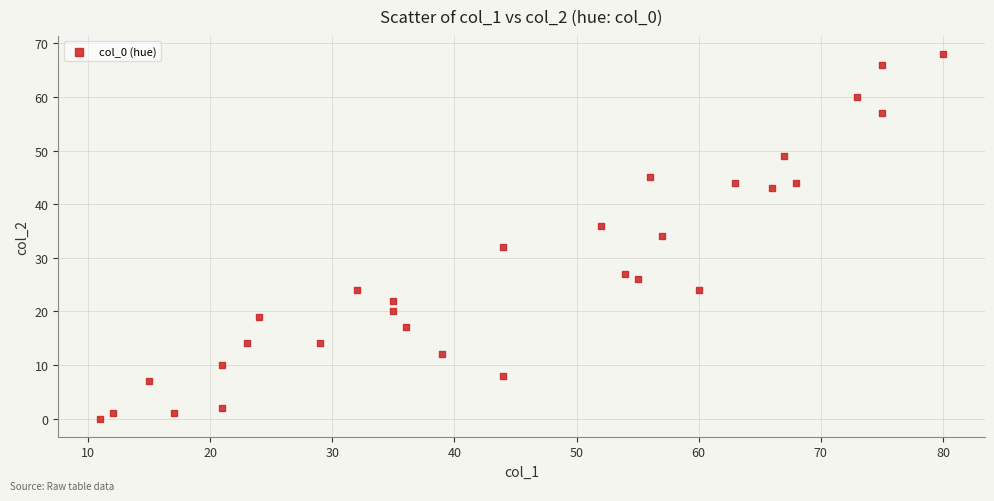

What is the range of Y values (max minus min)?

68